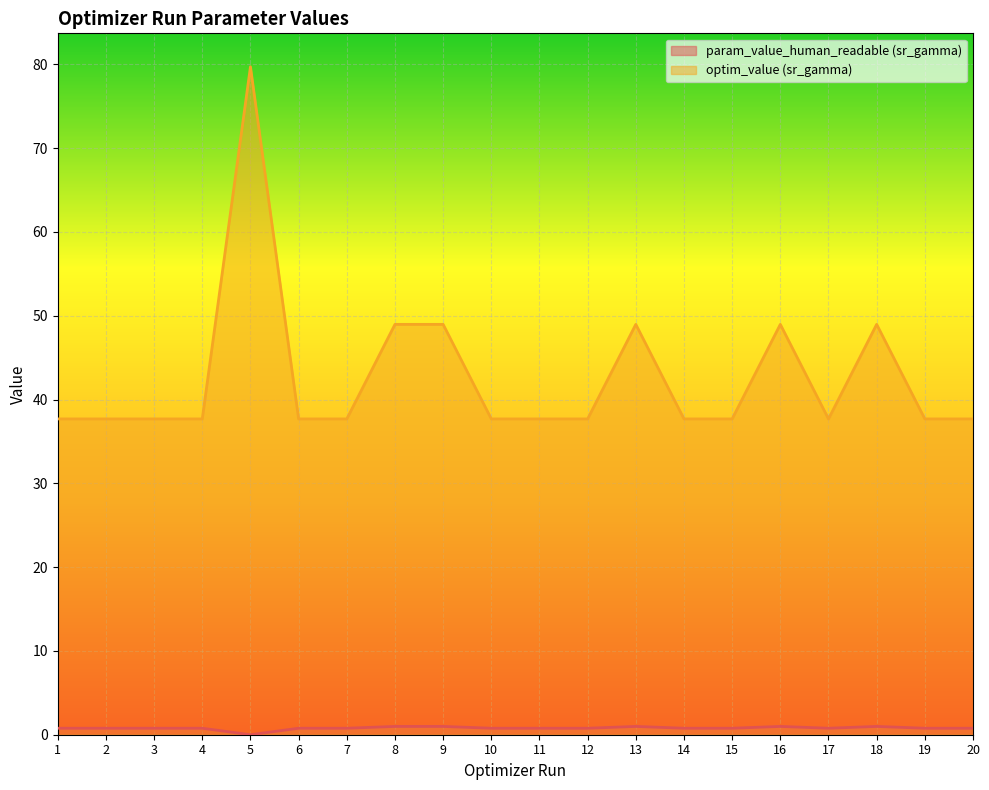

Reading right to left, transcribe all the data shown in this chart.

param_value_human_readable (sr_gamma): 0.8	0.8	1.0	0.8	1.0	0.8	0.8	1.0	0.8	0.8	0.8	1.0	1.0	0.8	0.8	0.0	0.8	0.8	0.8	0.8
optim_value (sr_gamma): 37.7	37.7	49.0	37.7	49.0	37.7	37.7	49.0	37.7	37.7	37.7	49.0	49.0	37.7	37.7	79.7	37.7	37.7	37.7	37.7